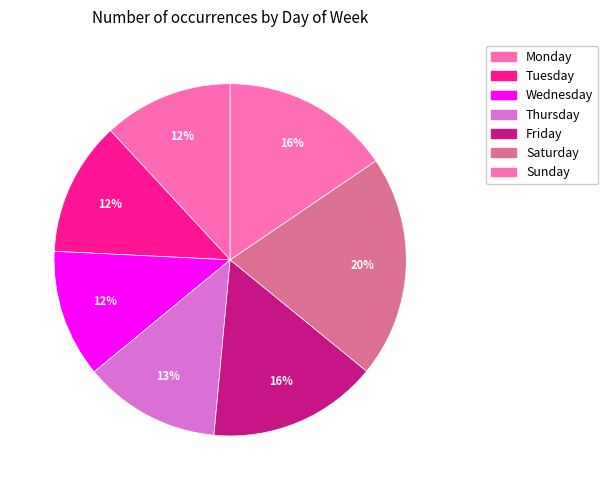

To the nearest percent, what percentage of the pie is Friday?

16%